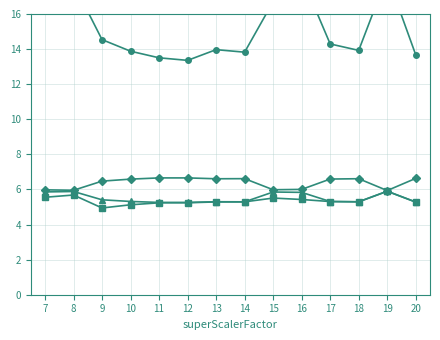

At which category does reorderBufferFull reach its first local valley?

9